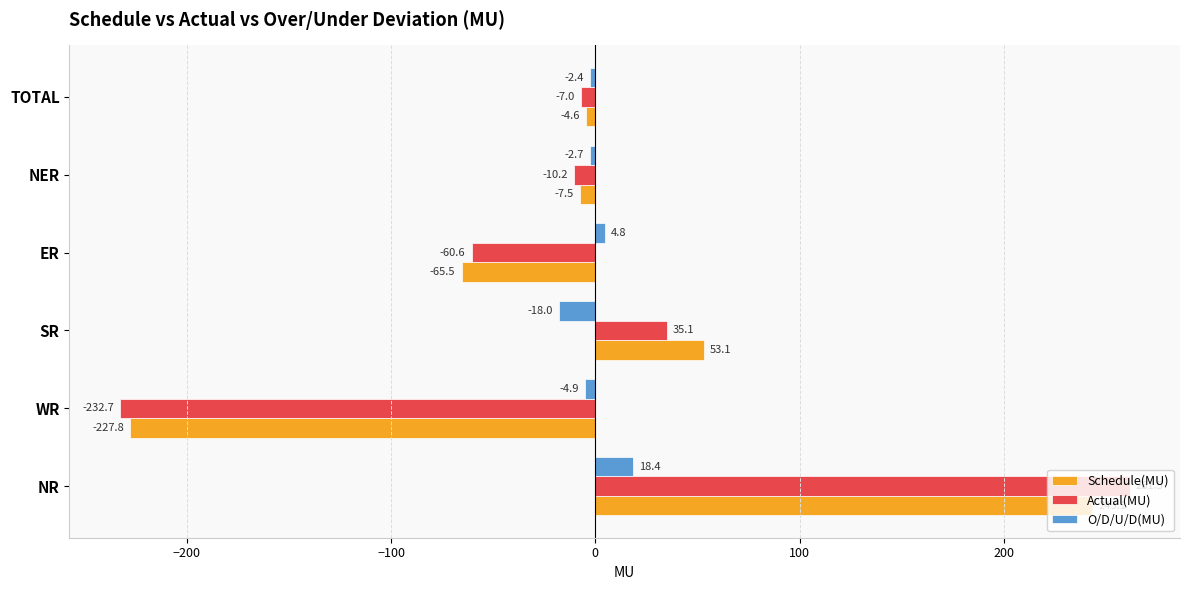

What is the difference between the second highest and minimum values in the Schedule(MU) series?

280.9